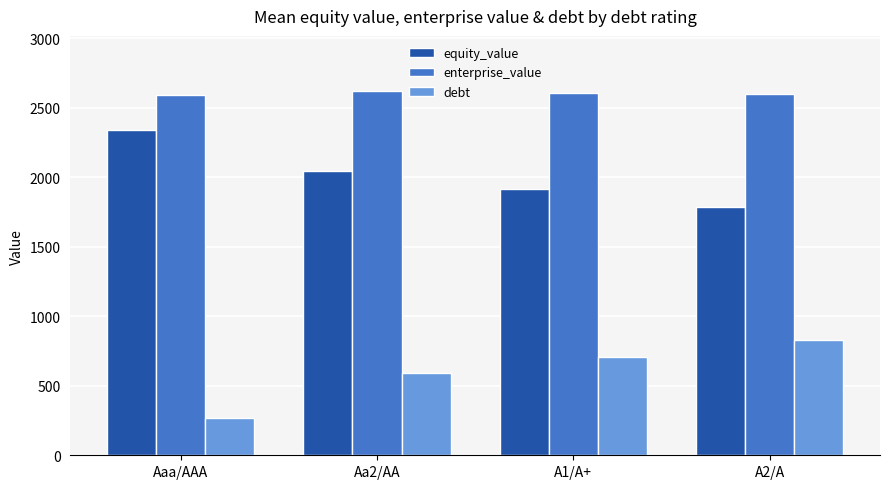

List the labels in order of debt value, smallest first.

Aaa/AAA, Aa2/AA, A1/A+, A2/A